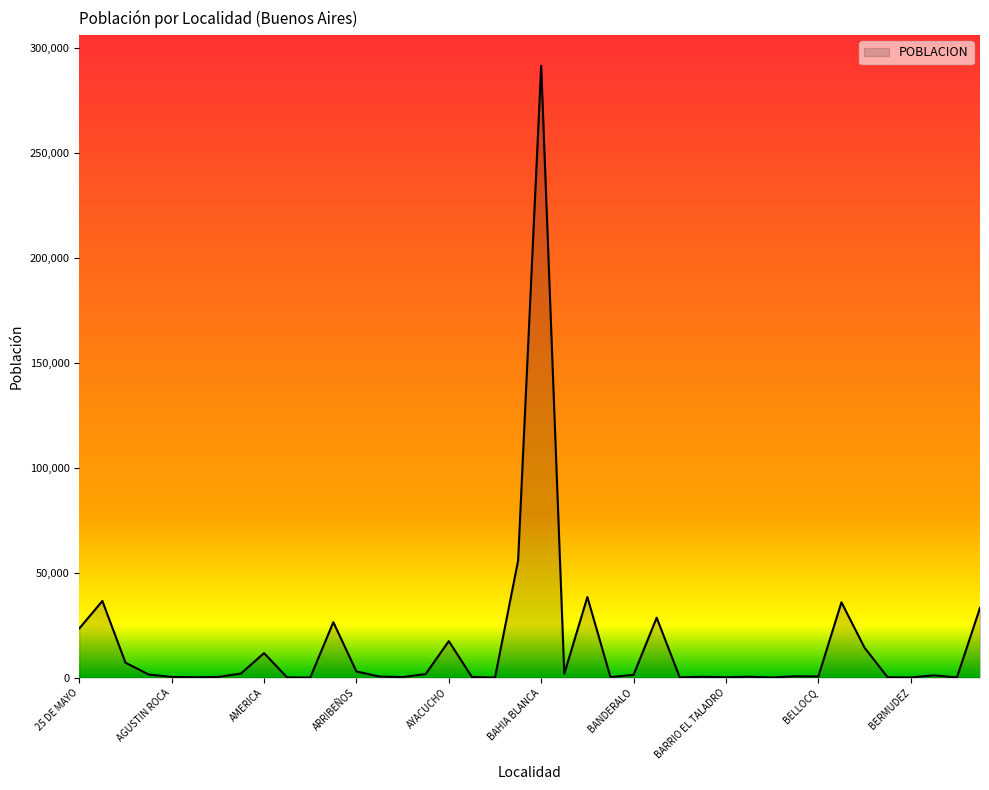

How many lines are shown in the chart?

1